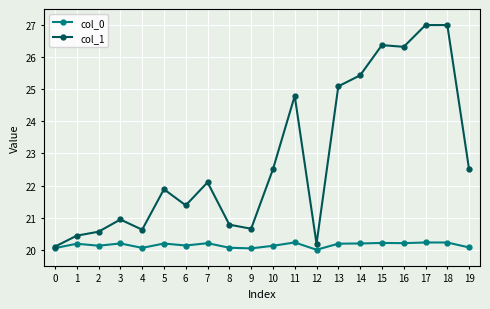

Which series has the largest total across all categories?

col_1